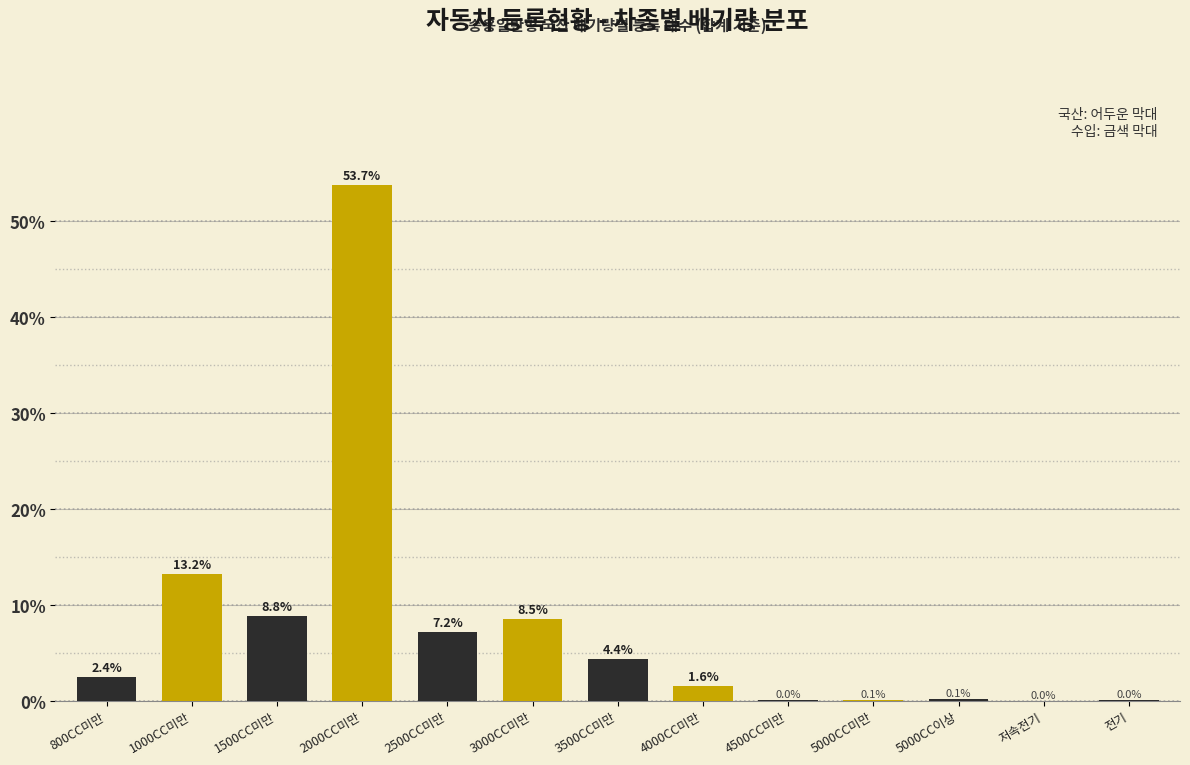

Which has a higher value, 4000CC미만 or 800CC미만?

800CC미만